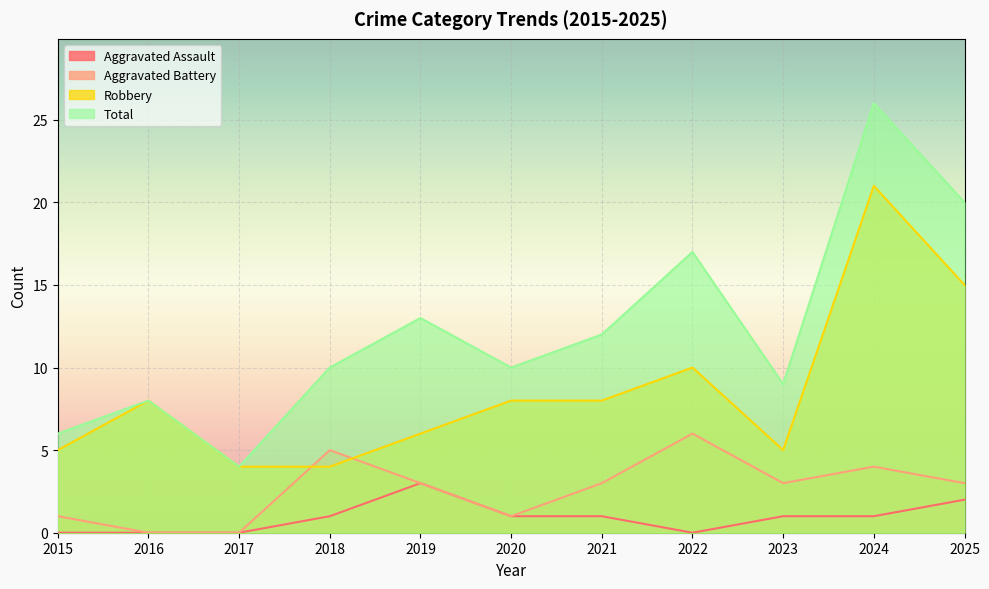

At how many categories does at least one series exceed 17?

2